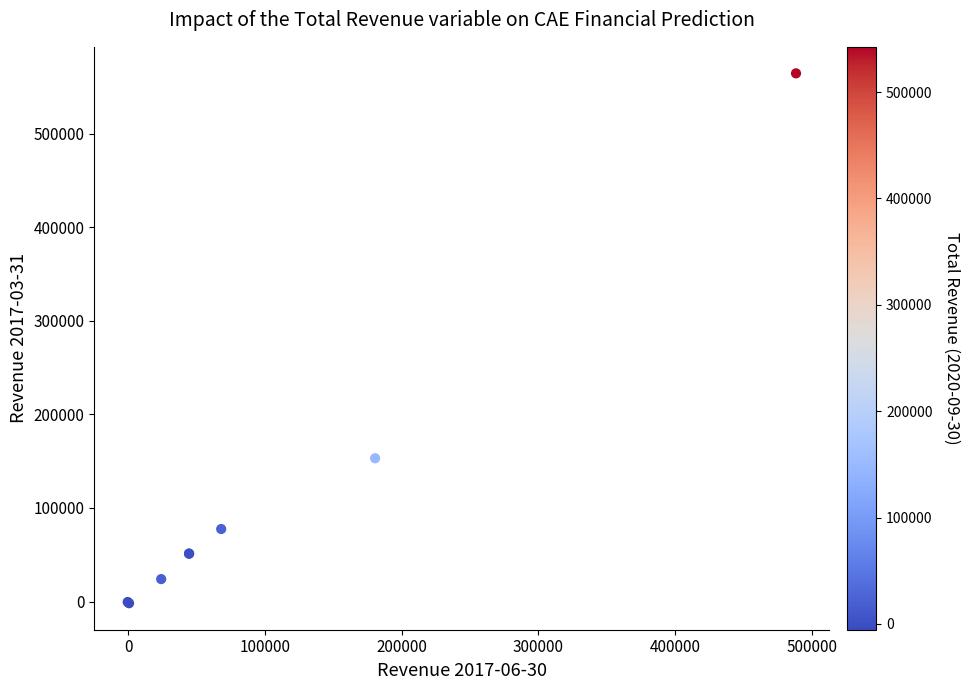

What Y value in the scatter plot is closest to 281300?

153100